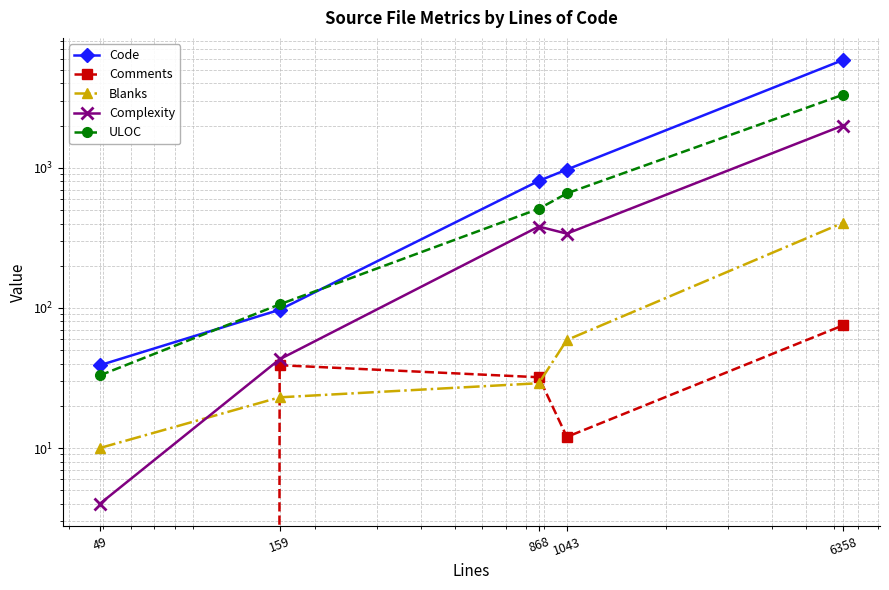

Which series has the largest range (max minus min)?

Code